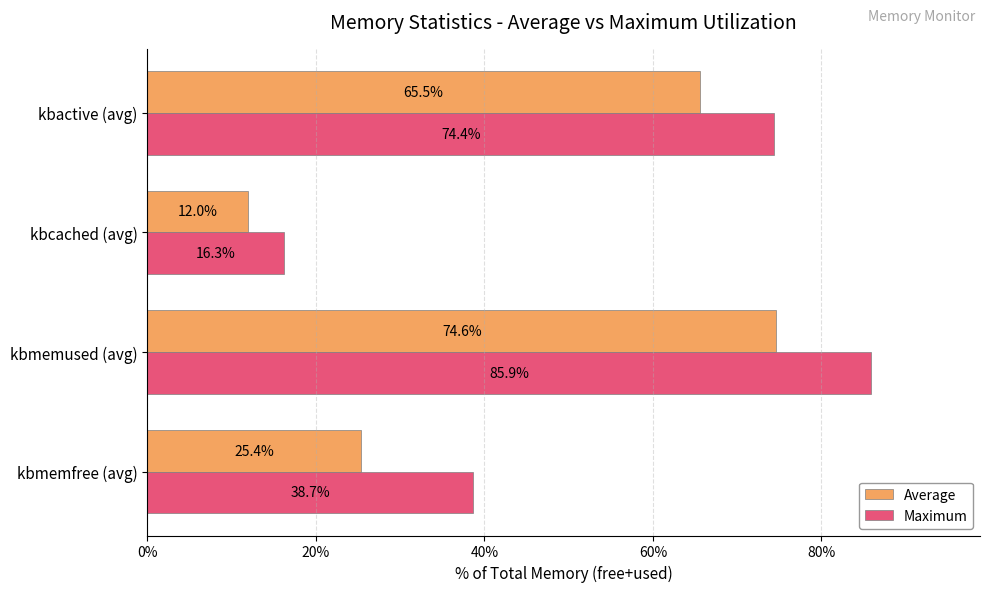

Which series changed the most between kbmemused (avg) and kbactive (avg)?

Maximum